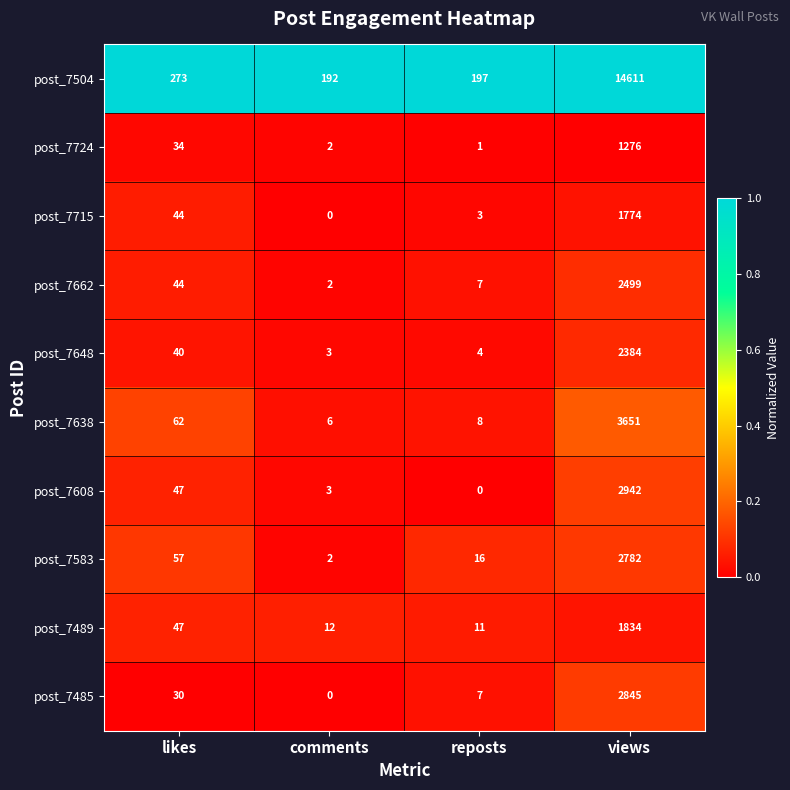

True or false: post_7715 has a value of 2 at reposts.

False